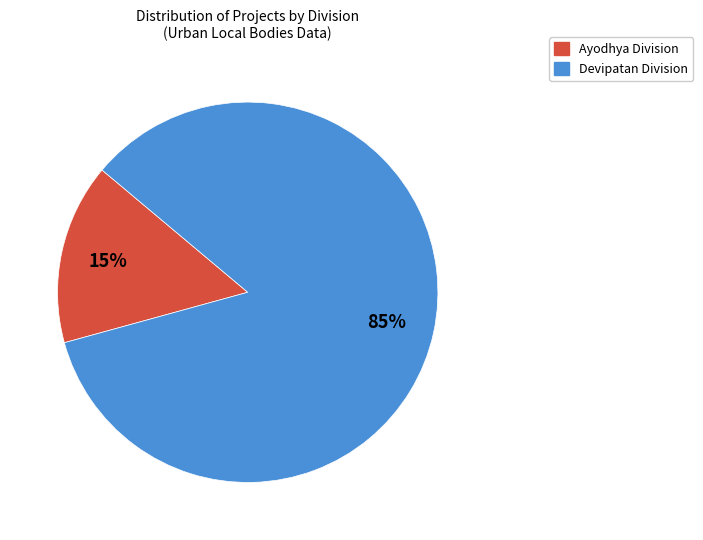

What is the majority slice?

Devipatan